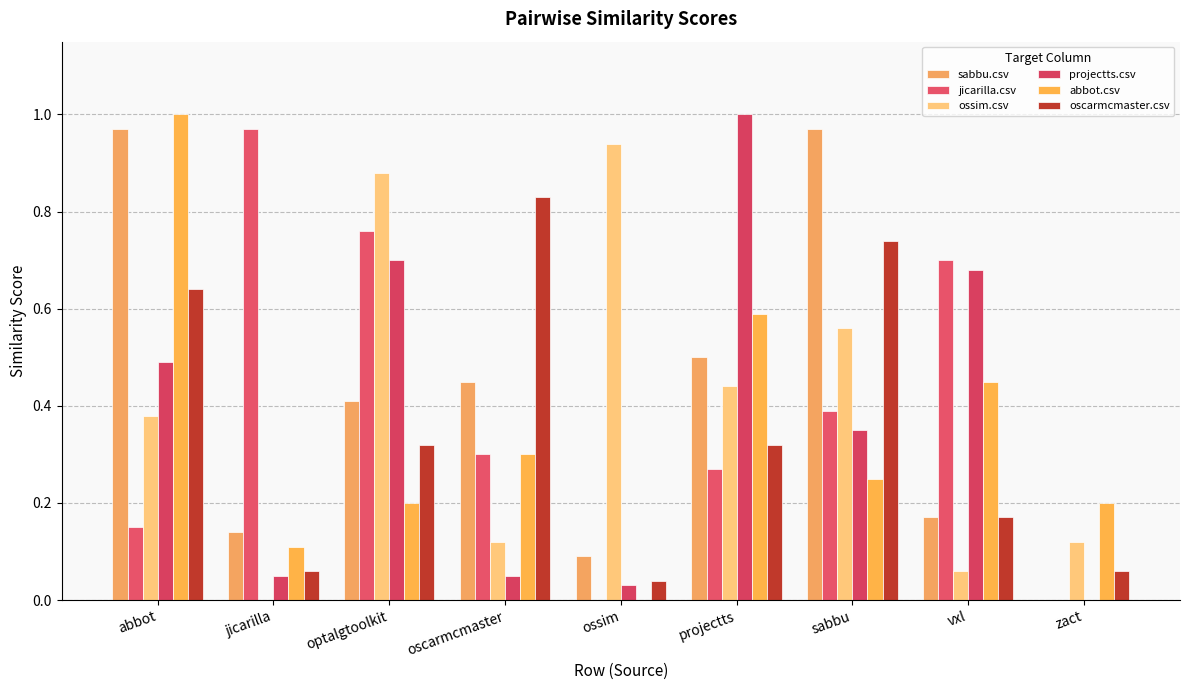

List the labels in order of sabbu.csv value, smallest first.

zact, ossim, jicarilla, vxl, optalgtoolkit, oscarmcmaster, projectts, abbot, sabbu